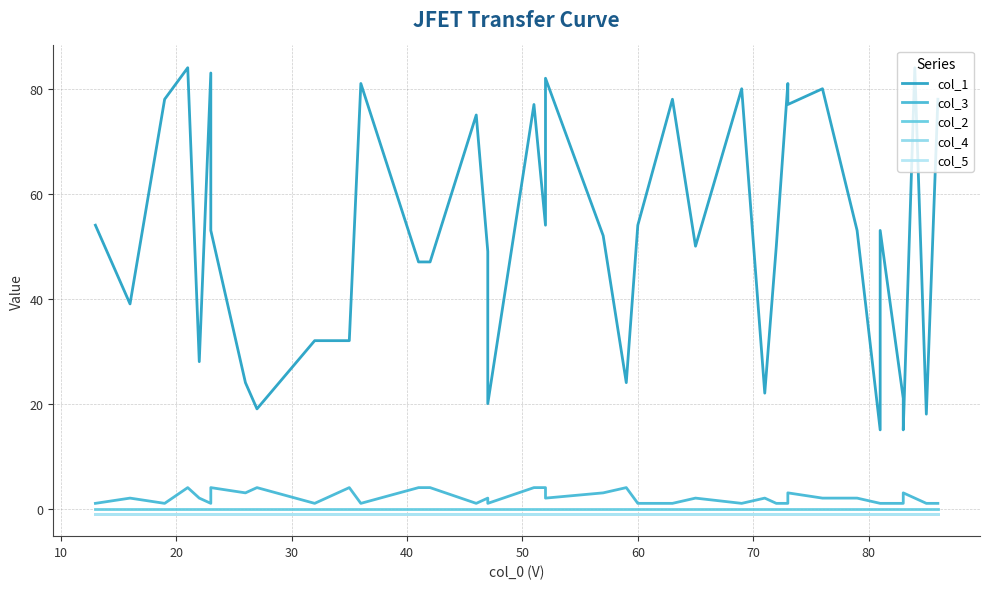

Is the value of col_4 at 11 greater than the value of col_1 at 15?

No